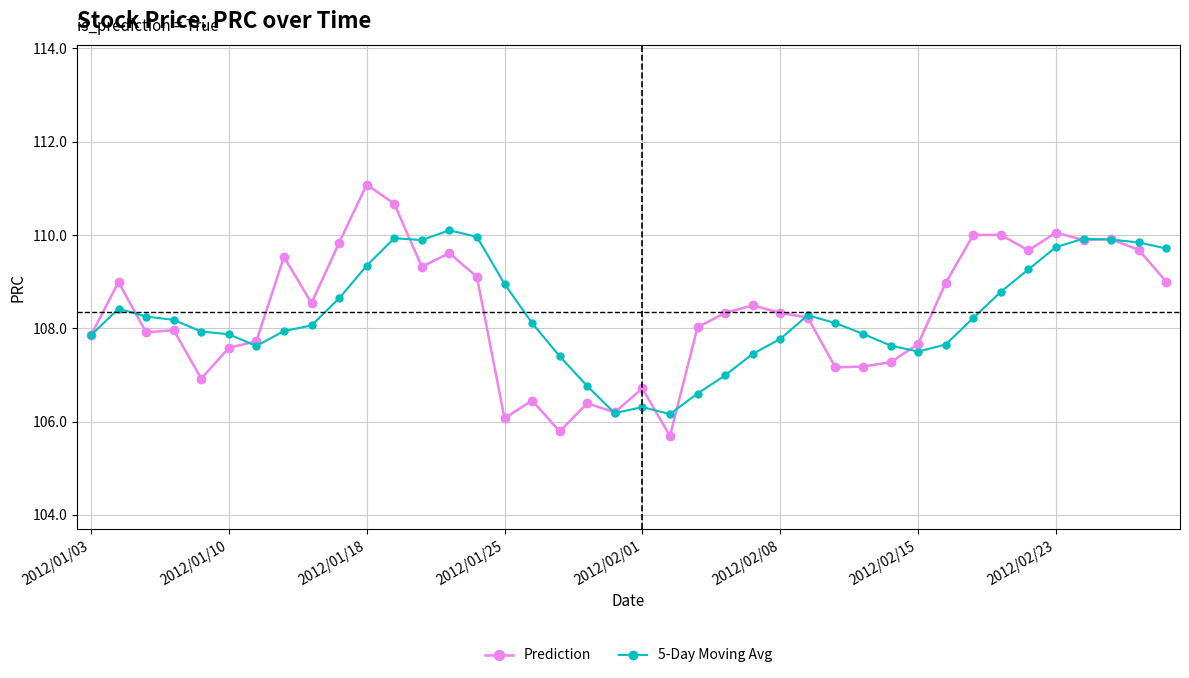

Rank the series by their maximum value, from lowest to highest.

5-Day Moving Avg, Prediction